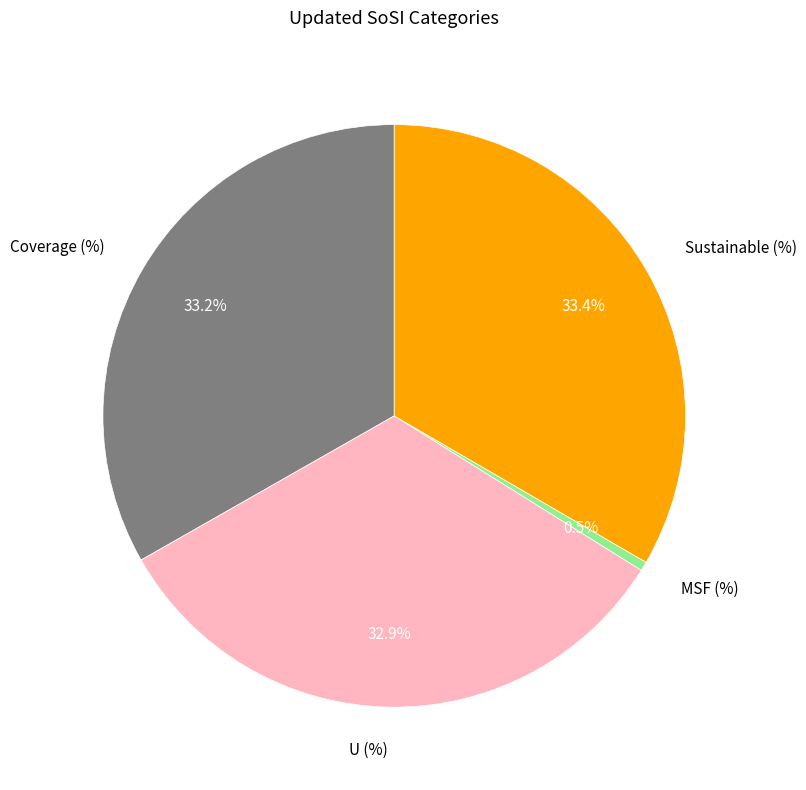

Does U (%) account for over 50% of the chart?

No